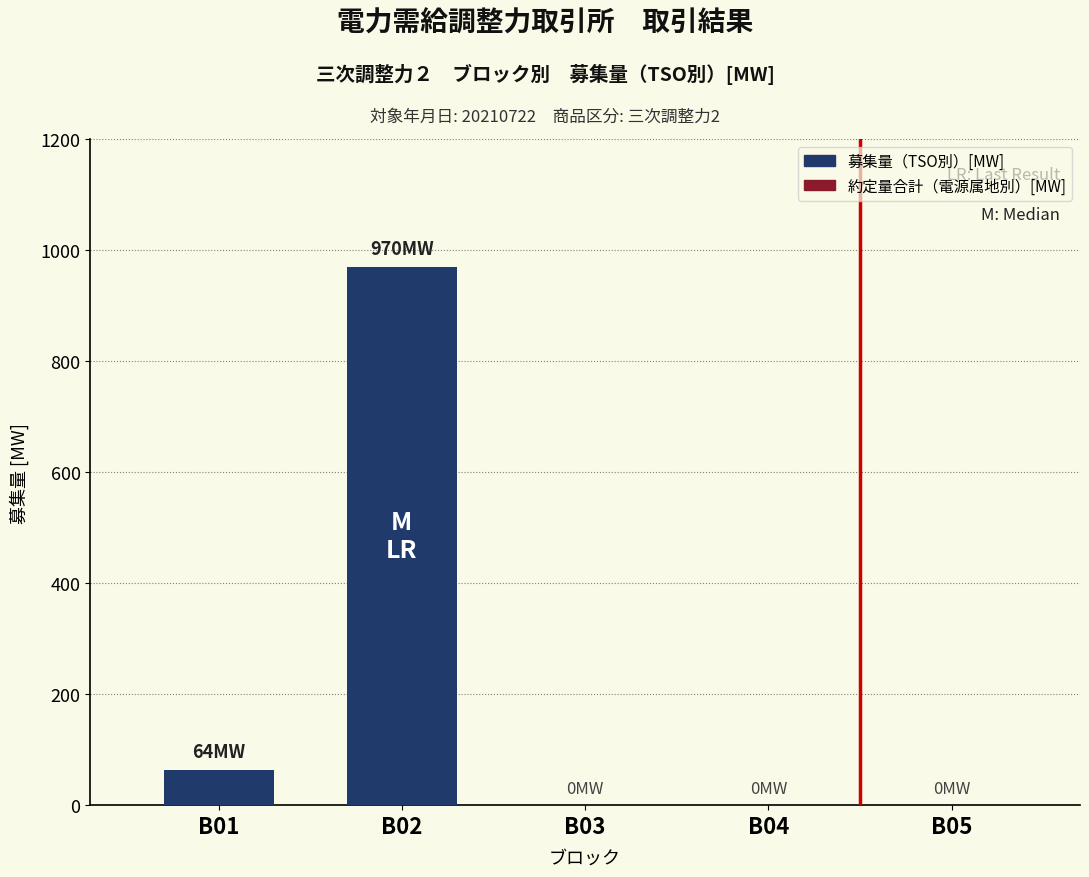

Which category has the highest value across all series?

B02